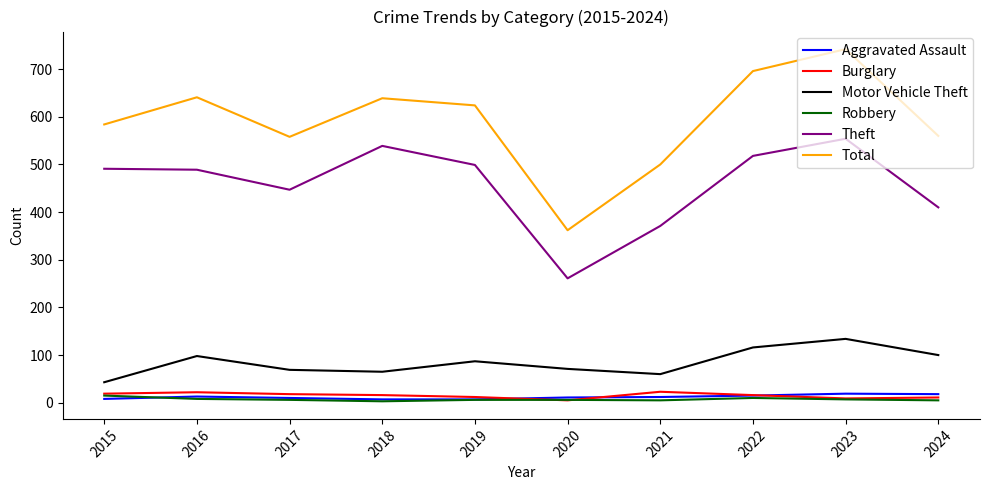

What is the difference between the maximum and second lowest values in the Aggravated Assault series?

12